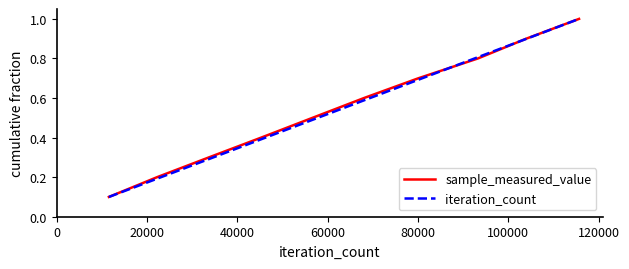

What is the highest value of the sample_measured_value series?

1.0